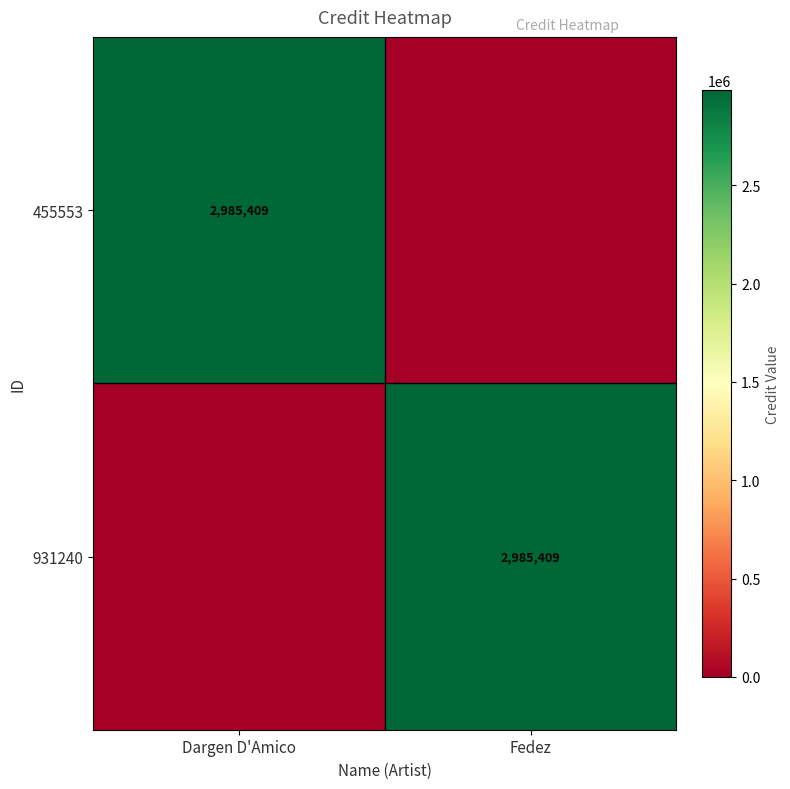

How many series are shown in this chart?

2